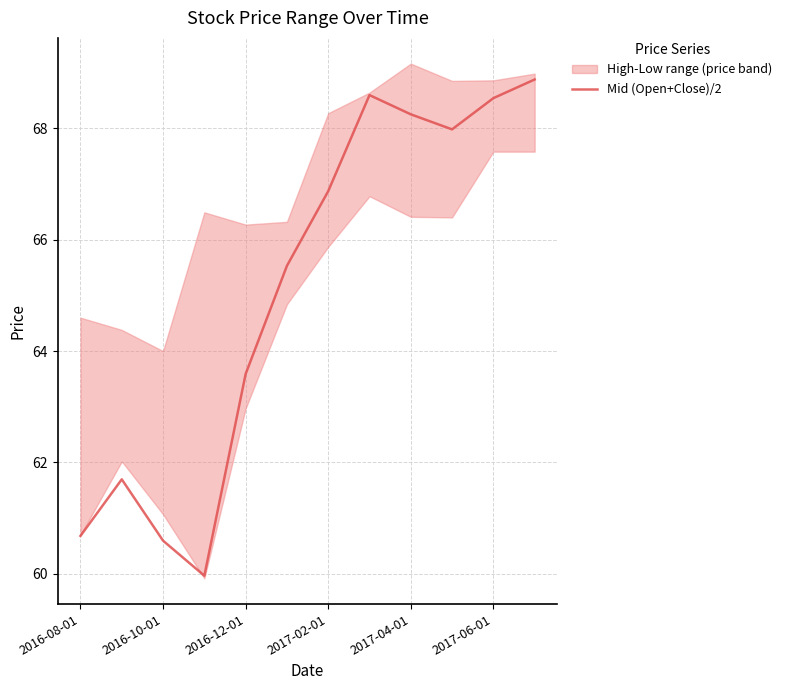

At which label does Mid (Open+Close)/2 first exceed 66?

2017-02-01